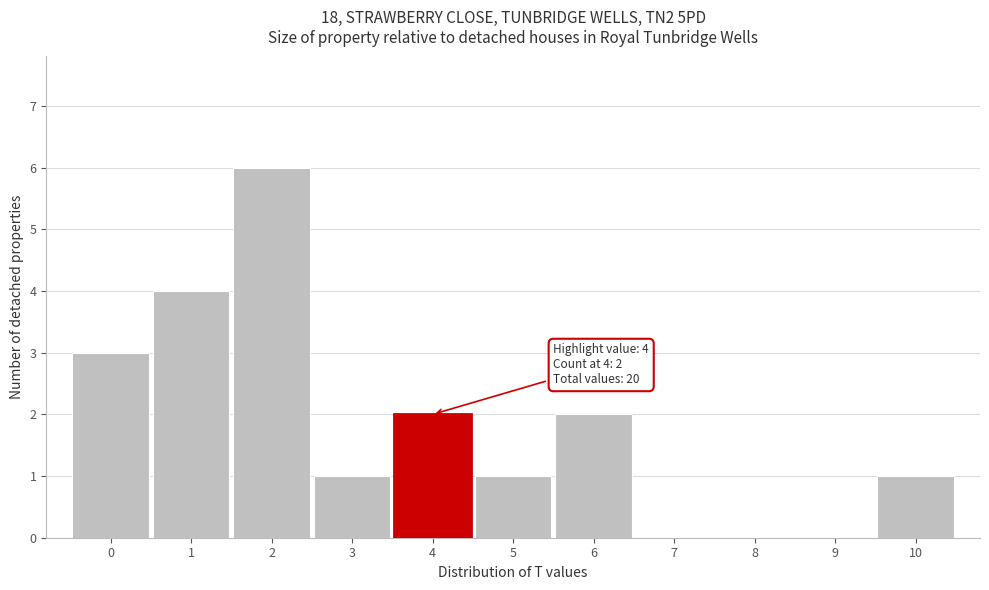

Which range on the x-axis has the tallest bar?

1.5 to 2.5